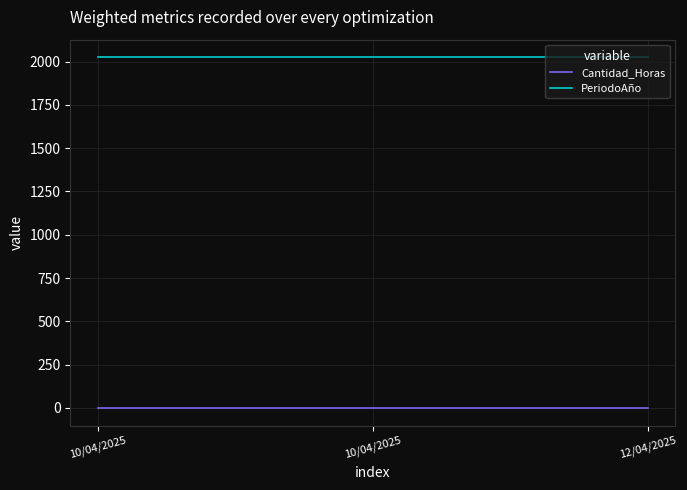

Rank the series by their average value, from lowest to highest.

Cantidad_Horas, PeriodoAño